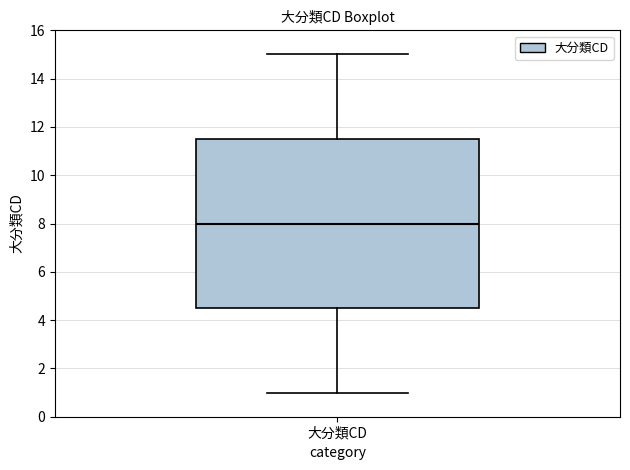

Read this box plot against the y-axis: the position of the median line, the range covered by the box, and the ends of both whiskers. The values are not printed on the chart, so give them approximately, as read against the axis.

median 8.0, box 4.6 to 11.6, whiskers 1.0 to 15.0